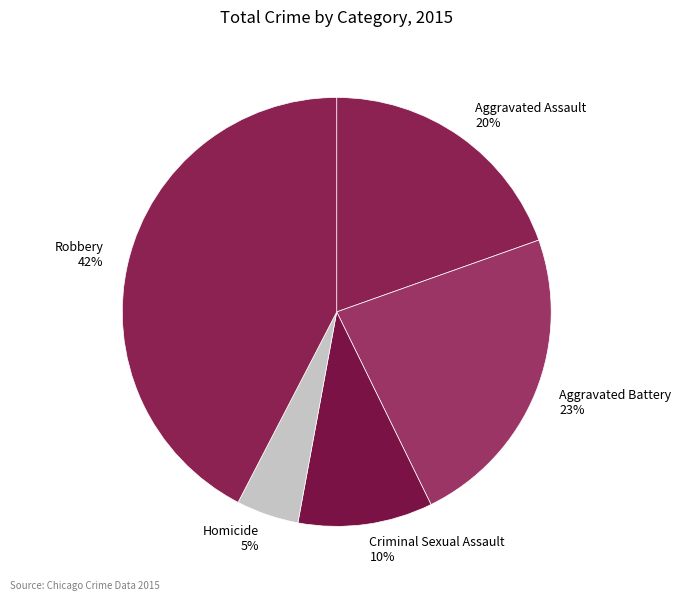

Combined, do Aggravated Battery and Homicide account for over 50%?

No